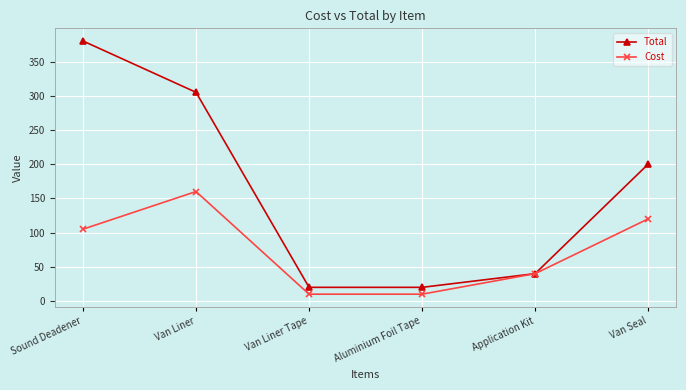

Where is the first local maximum for Cost?

Van Liner